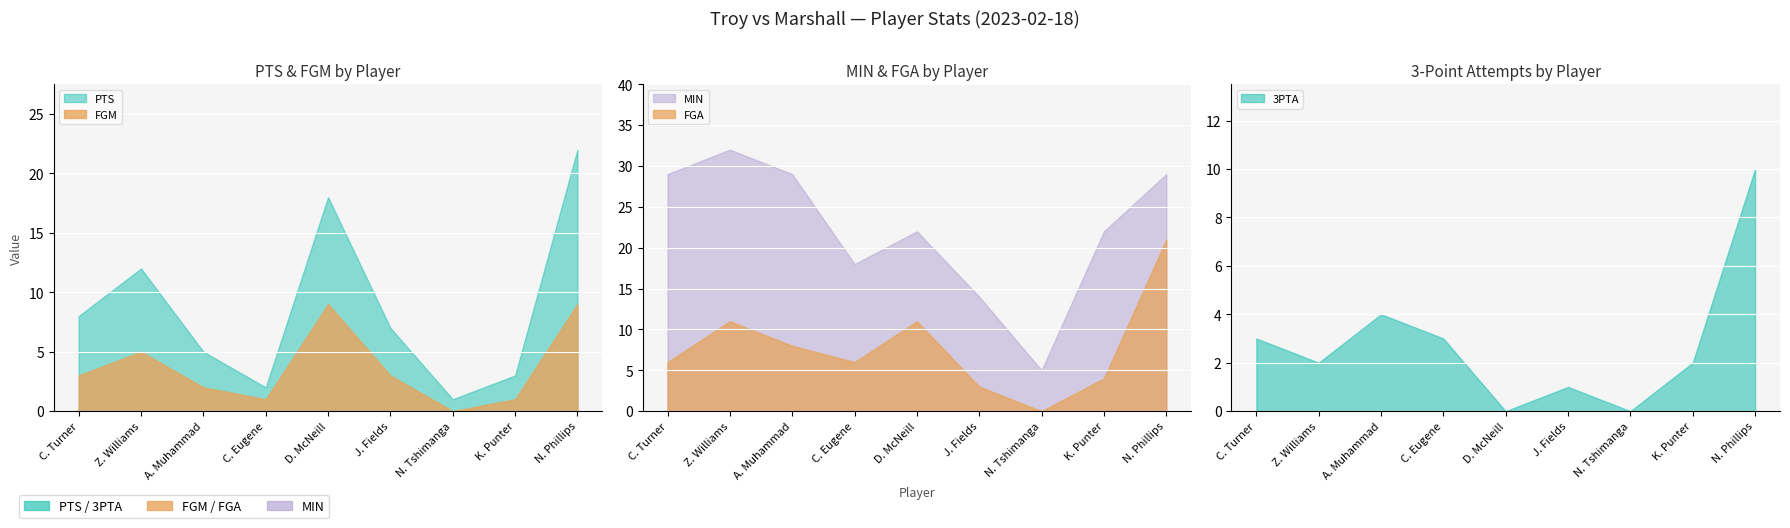

What is the total value across all series at D. McNeill?

60